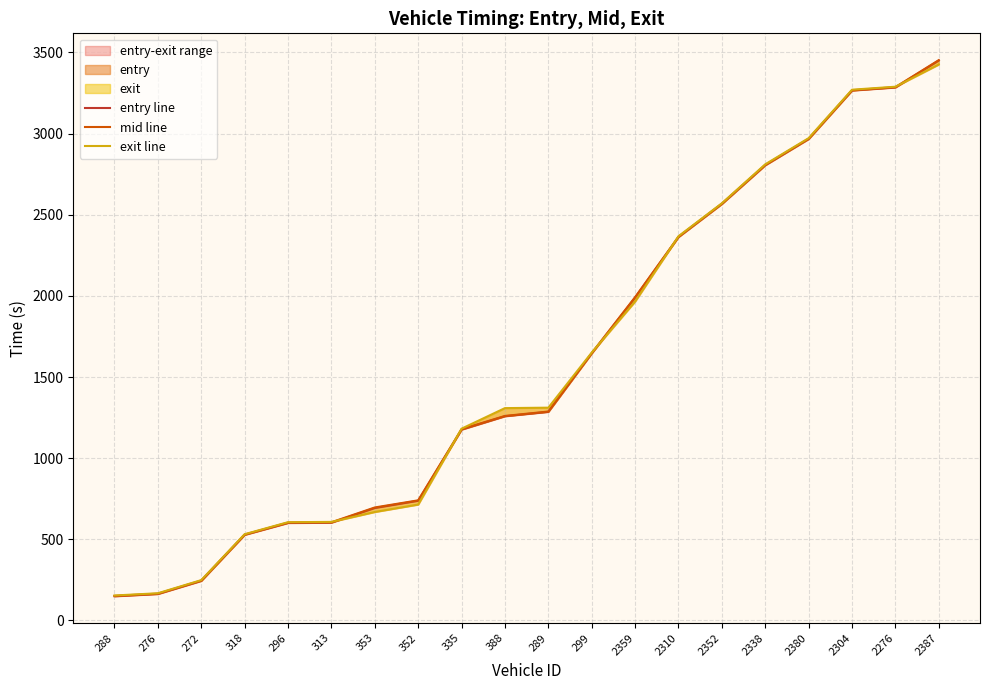

What is the difference between the entry line values at 388 and 2352?

1308.0